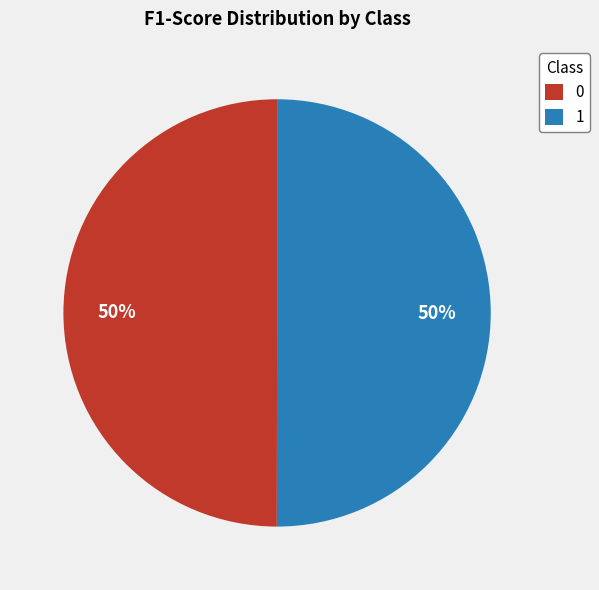

To the nearest percent, what is the average slice percentage?

50%